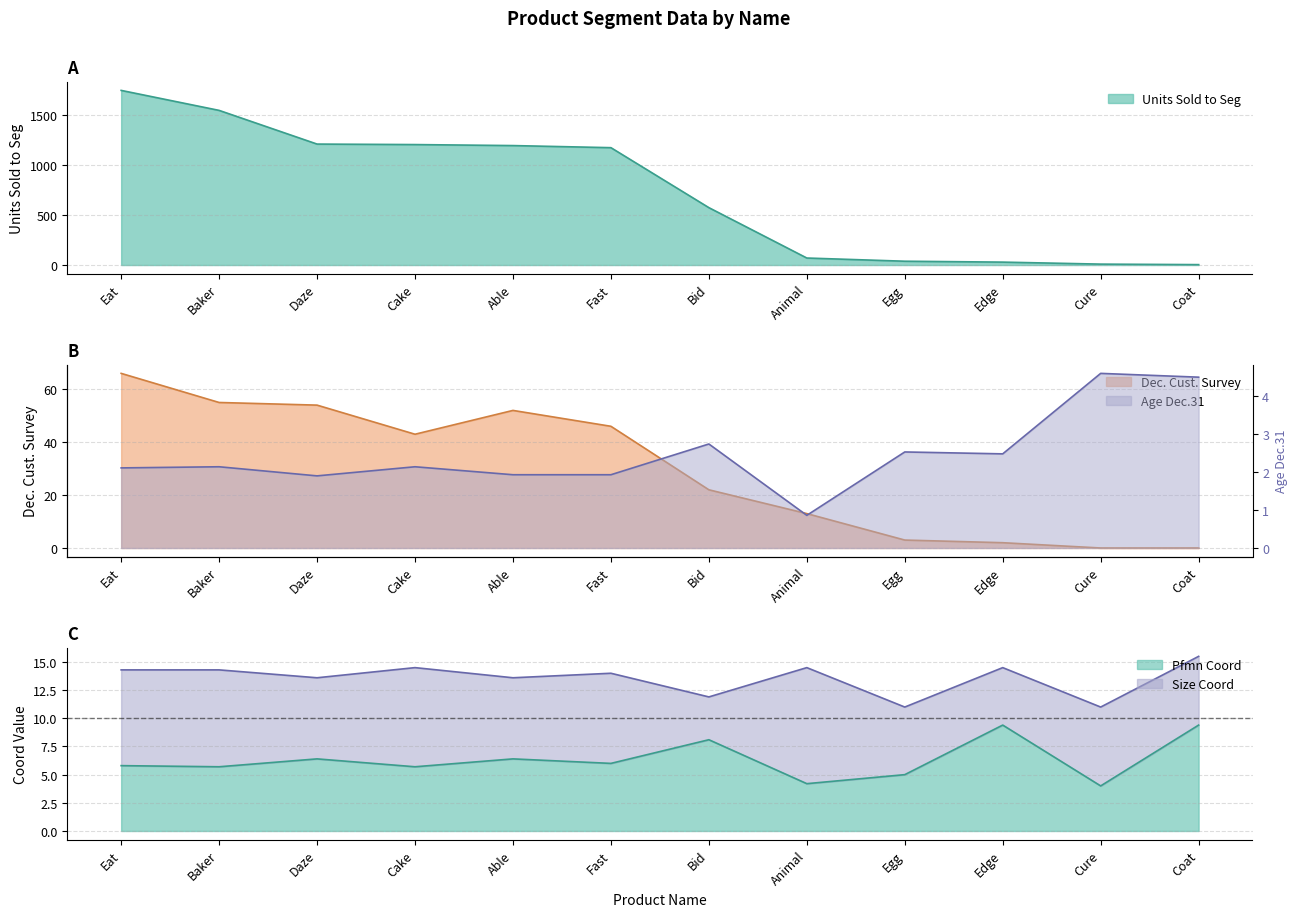

What is the total value across all series at Cure?

28.6